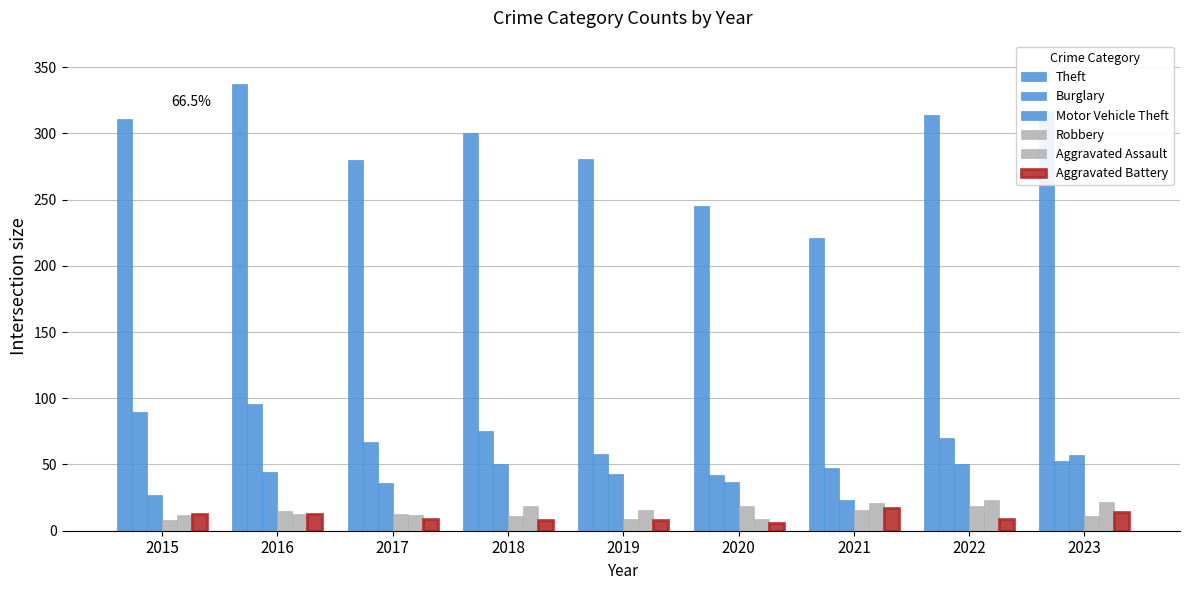

What is the sum of the Theft values at 2020 and 2017?

525